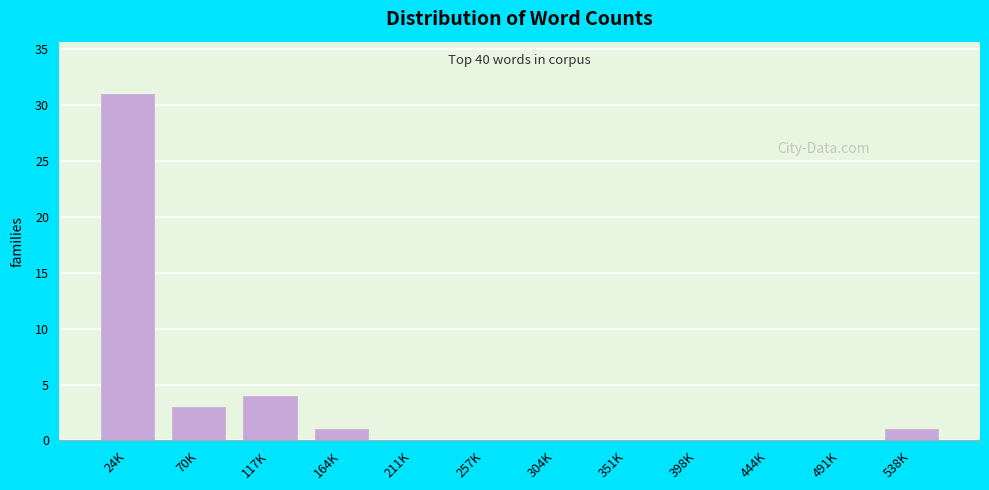

Reading left to right, transcribe all the data shown in this chart.

24K=31	70K=3	117K=4	164K=1	211K=0	257K=0	304K=0	351K=0	398K=0	444K=0	491K=0	538K=1